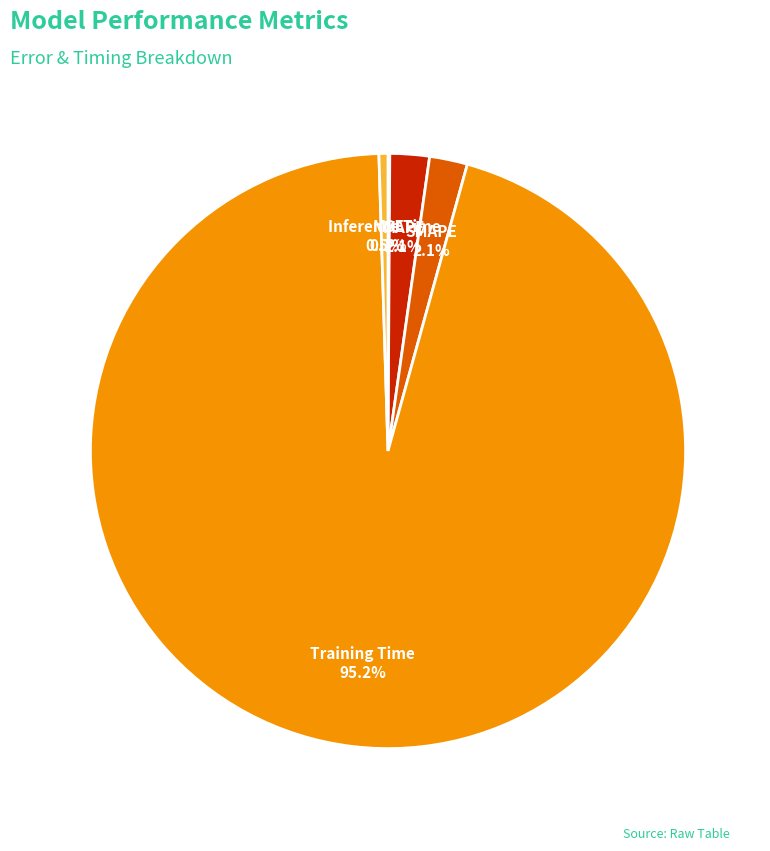

To the nearest percent, what is the difference between the largest and smallest slice percentages?

95%